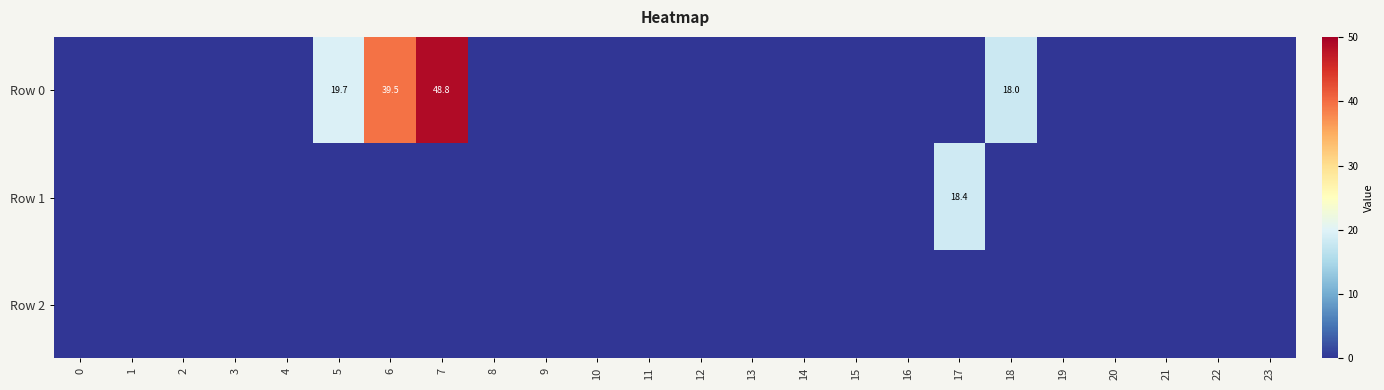

Which has a higher value, 12 or 16?

12